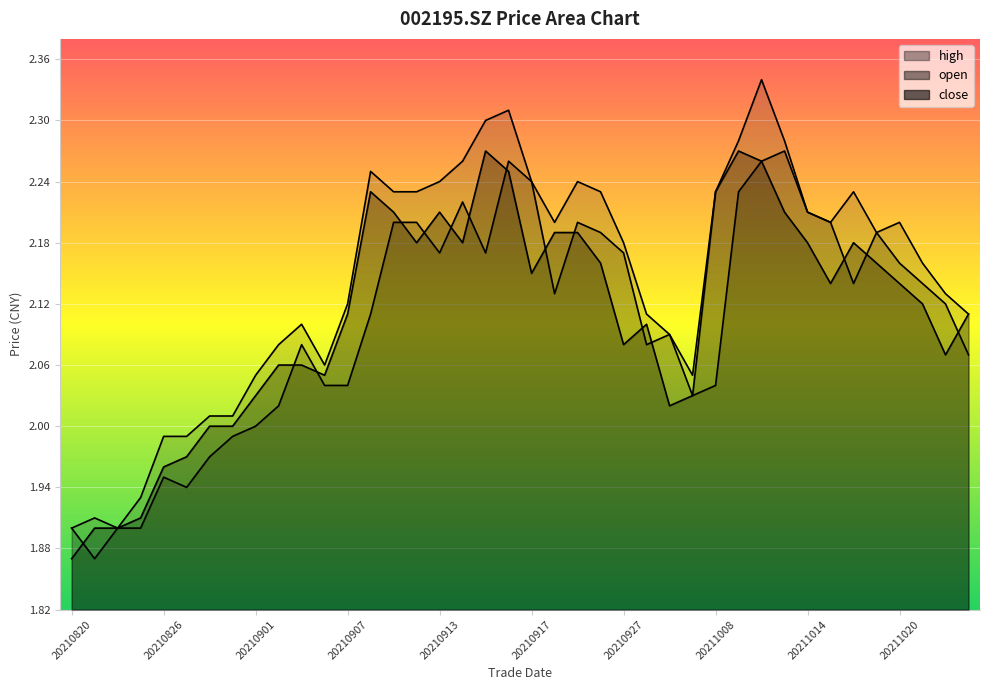

Which label corresponds to the largest value in the chart?

20211012